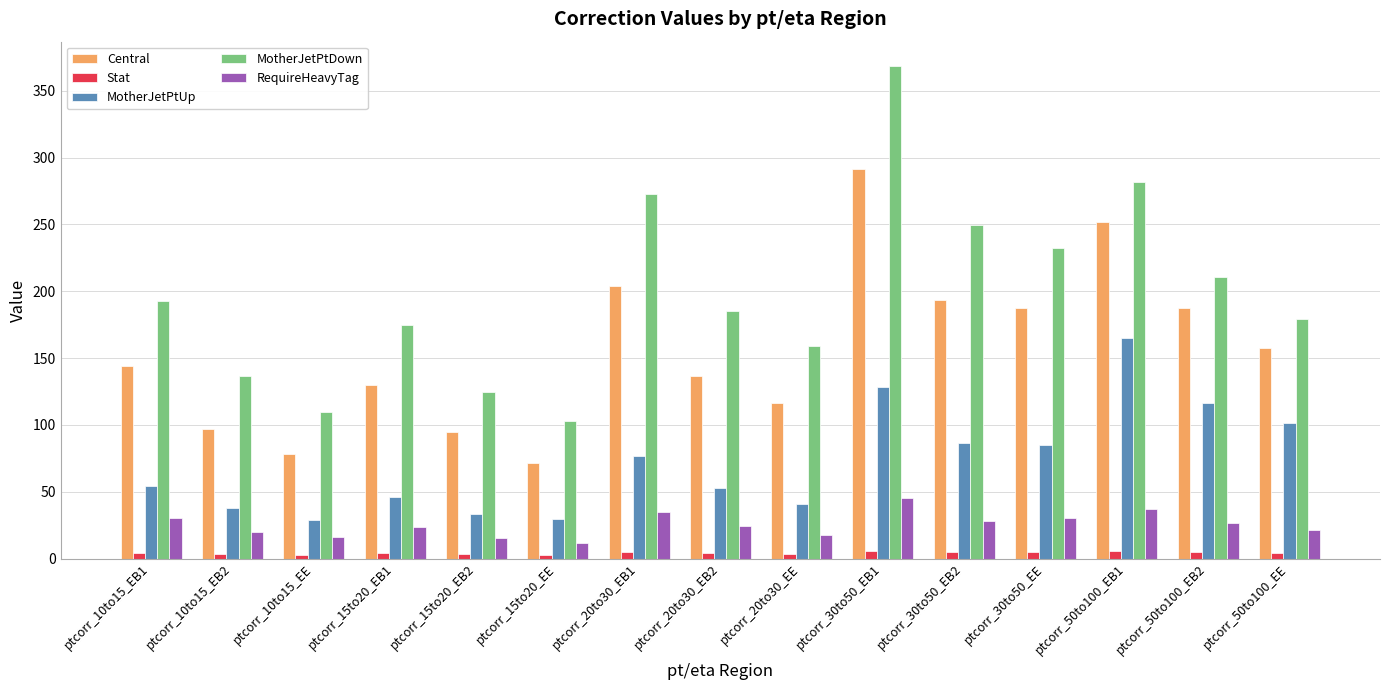

Which category has the lowest value in the MotherJetPtDown series?

ptcorr_15to20_EE